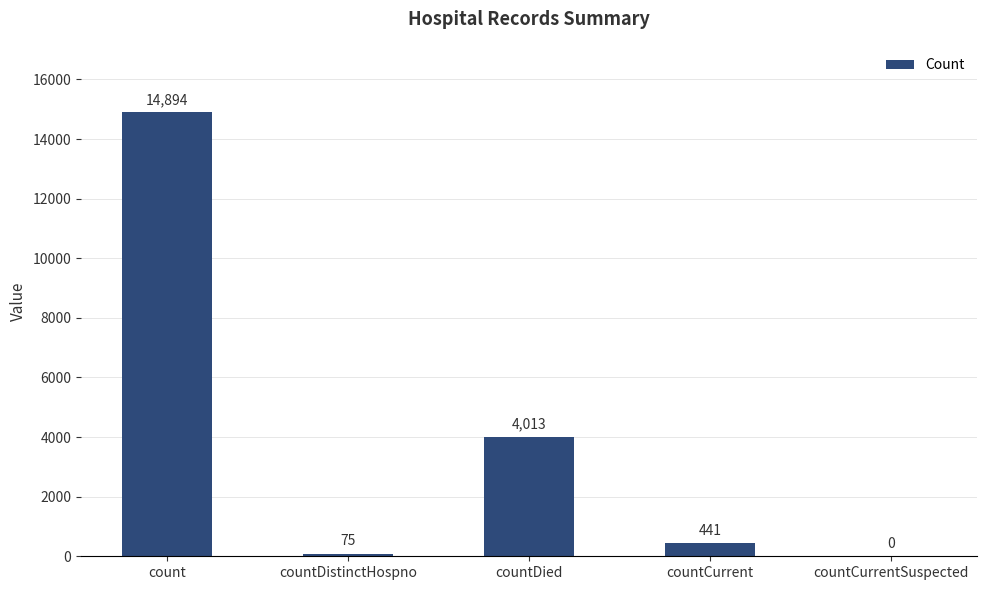

Where does the data first go above 441?

count